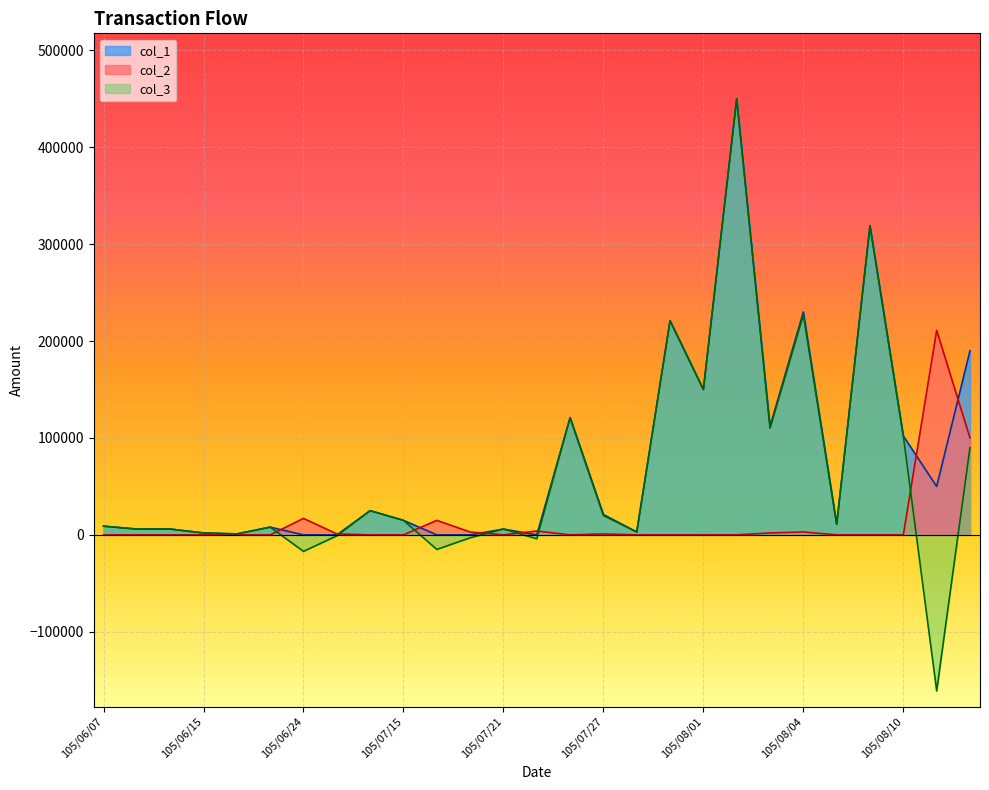

Reading left to right, extract all data points from this chart.

col_1: 9000	6000	6000	2000	1000	8000	0	0	25000	15000	0	0	6000	0	121000	21000	3000	221000	150000	450000	112000	230000	11000	319000	102000	50000	190000
col_2: 0	0	0	0	0	0	17000	1000	0	0	15000	3000	0	4000	0	1000	0	0	0	0	2000	3000	0	0	0	211000	100000
col_3: 9000	6000	6000	2000	1000	8000	-17000	-1000	25000	15000	-15000	-3000	6000	-4000	121000	20000	3000	221000	150000	450000	110000	227000	11000	319000	102000	-161000	90000